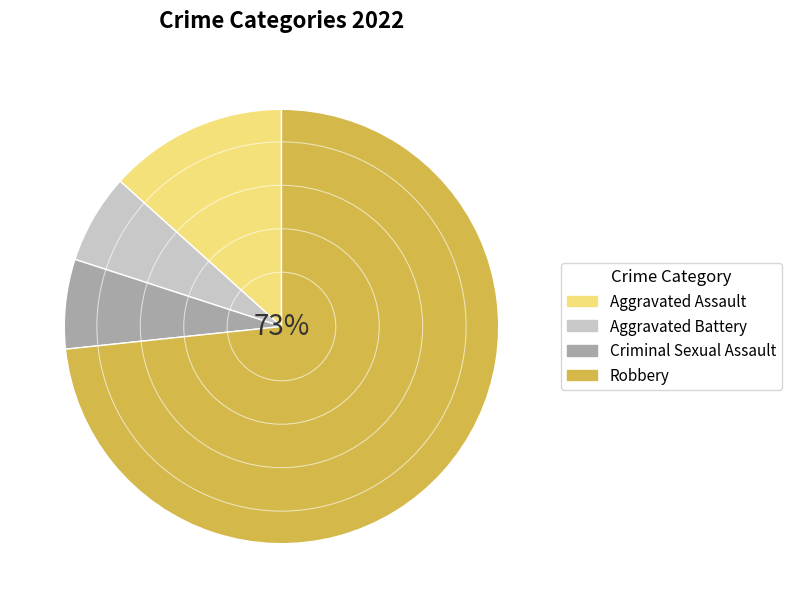

True or false: Robbery accounts for 85% of the total.

False